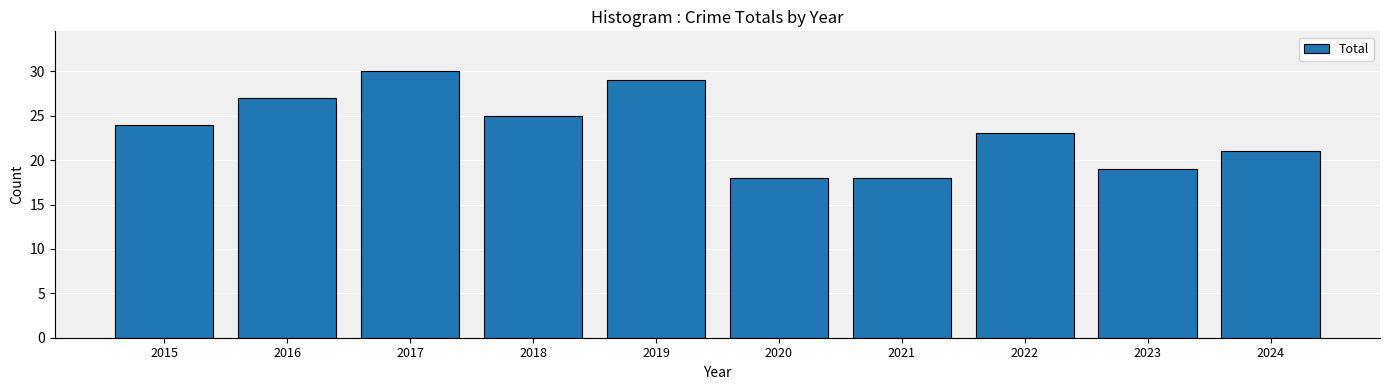

Count the number of data series in this chart.

1